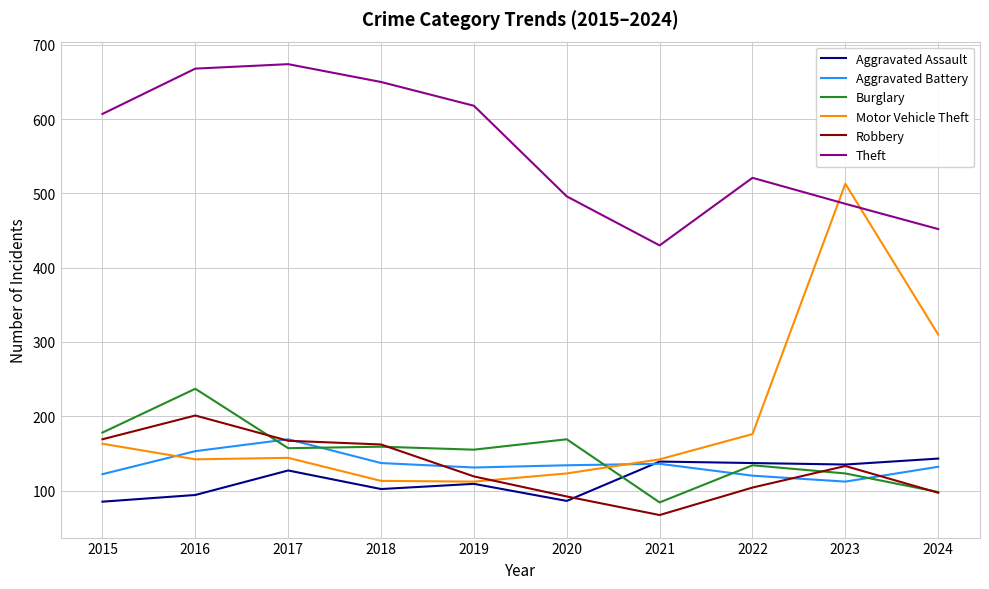

Where is the first local maximum for Theft?

2017